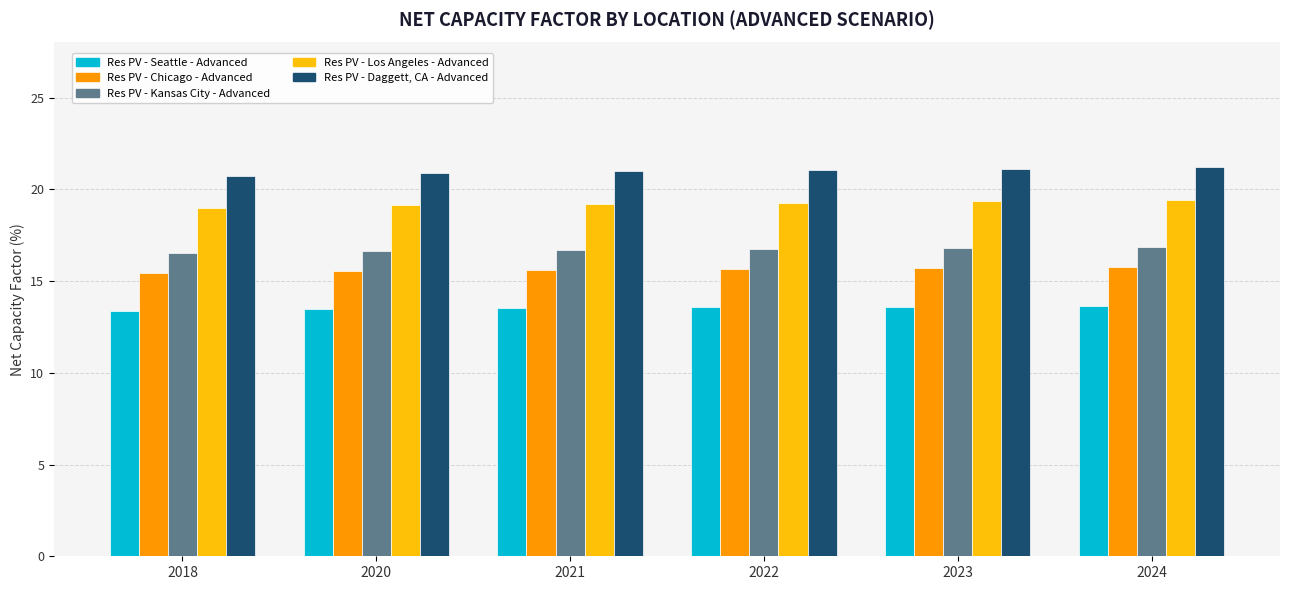

How many values in the Res PV - Los Angeles - Advanced series are below 19?

1